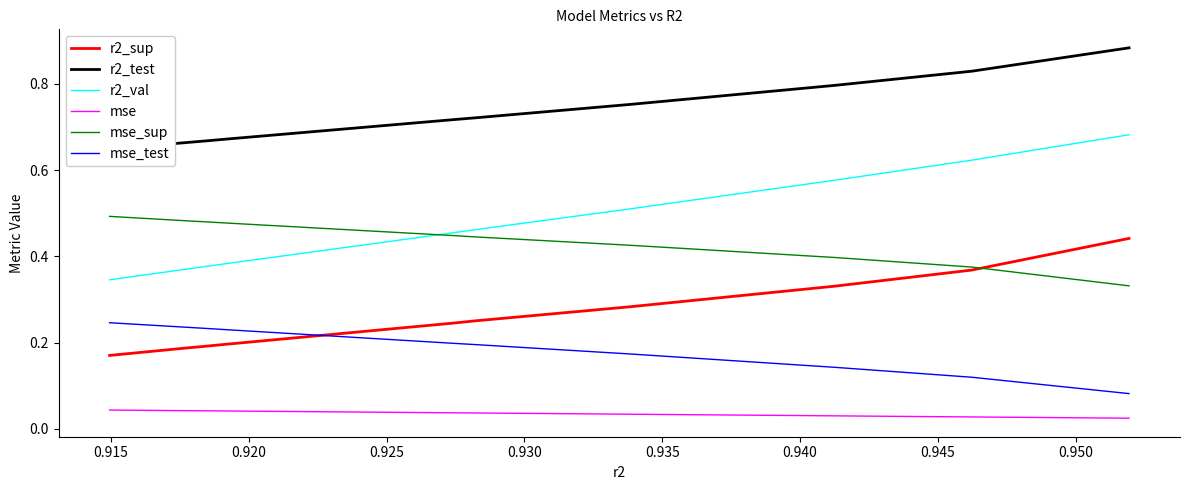

True or false: mse_sup and mse_test intersect in this chart.

False